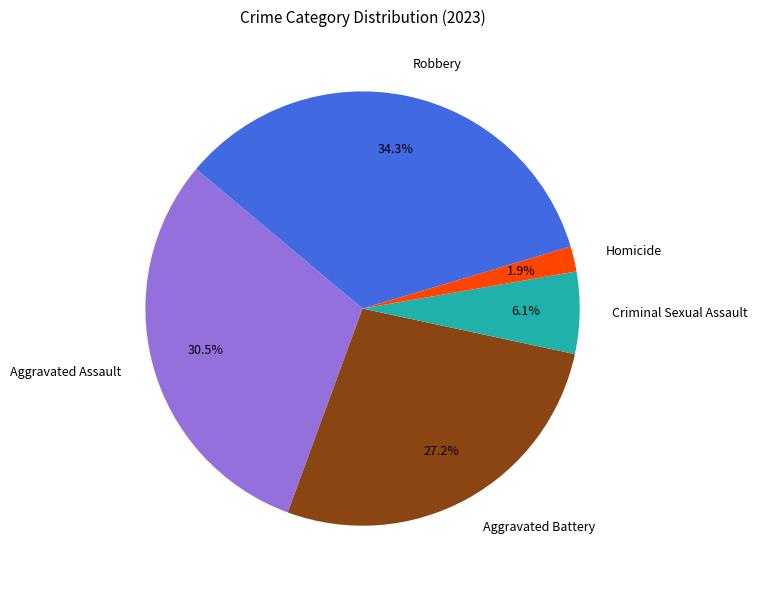

What percentage is the Homicide slice, to the nearest percent?

2%